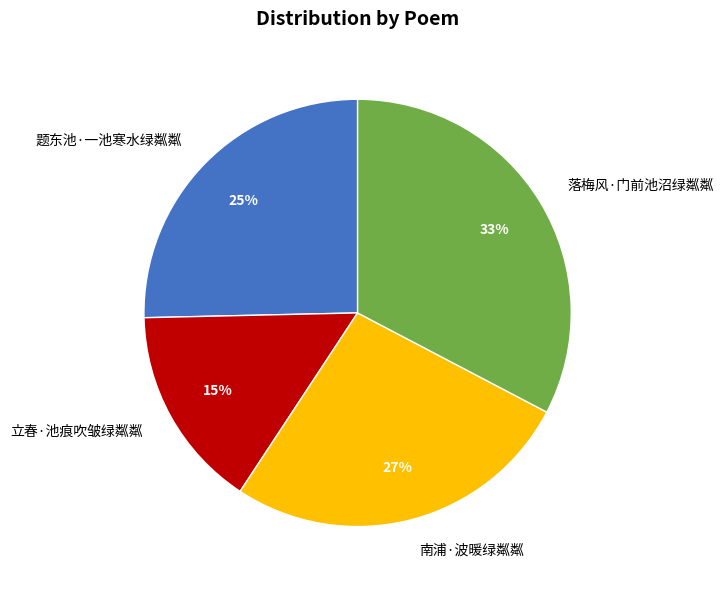

Approximately how many times larger is the value at 南浦·波暖绿粼粼 compared to 落梅风·门前池沼绿粼粼?

0.8